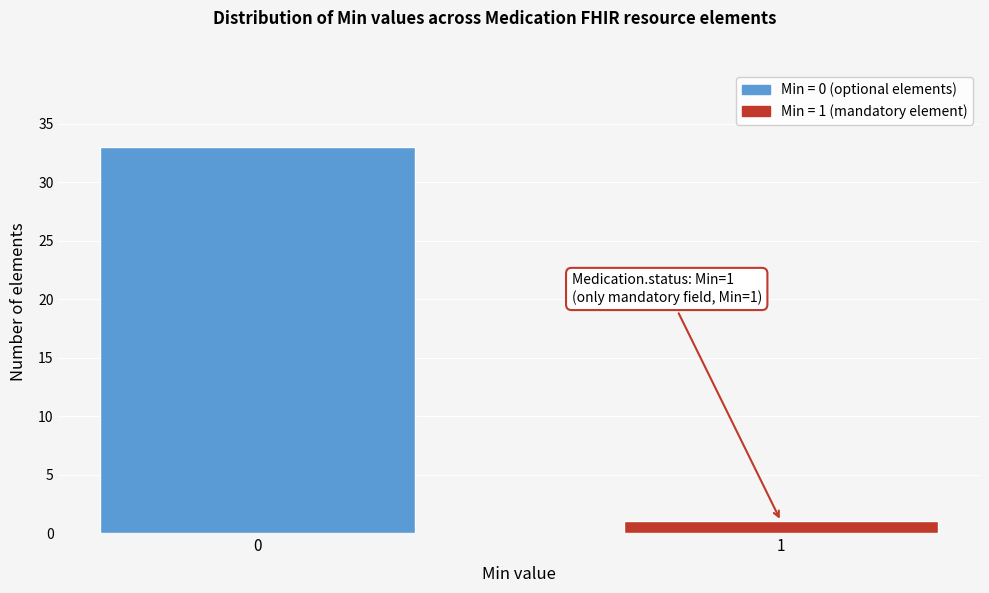

Reading left to right, extract all data points from this chart.

0=33	1=1